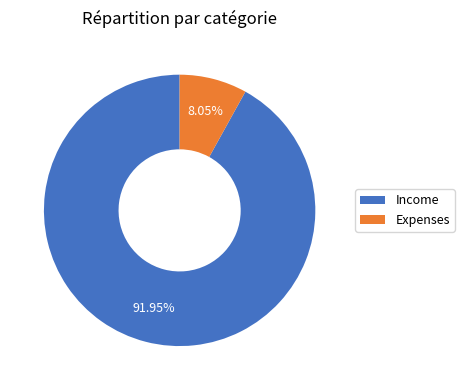

What percentage is the Expenses slice, to the nearest percent?

8%